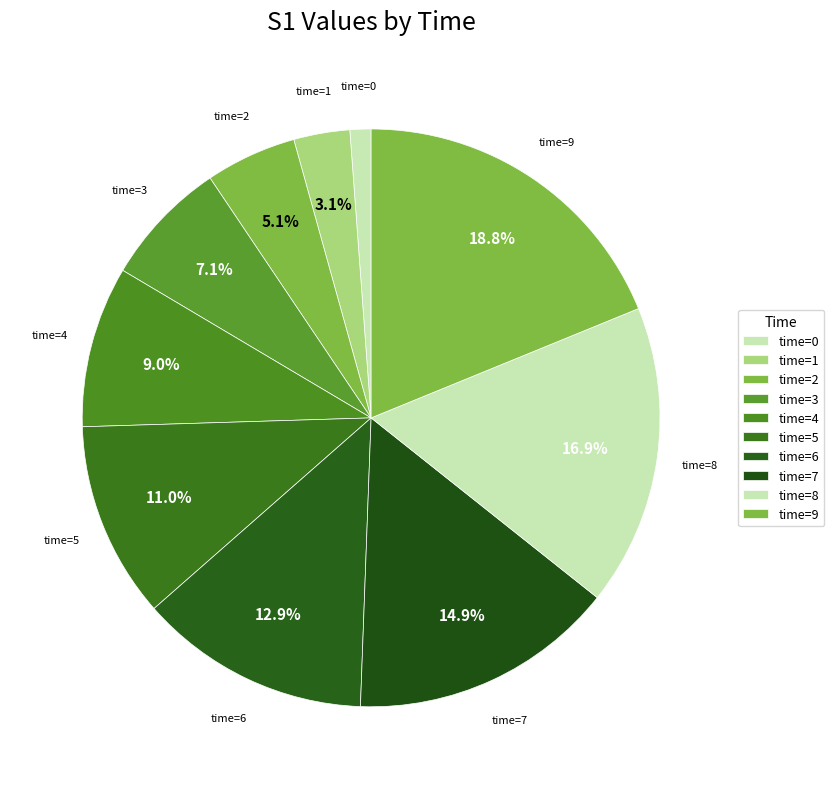

Count the number of slices in the pie.

10